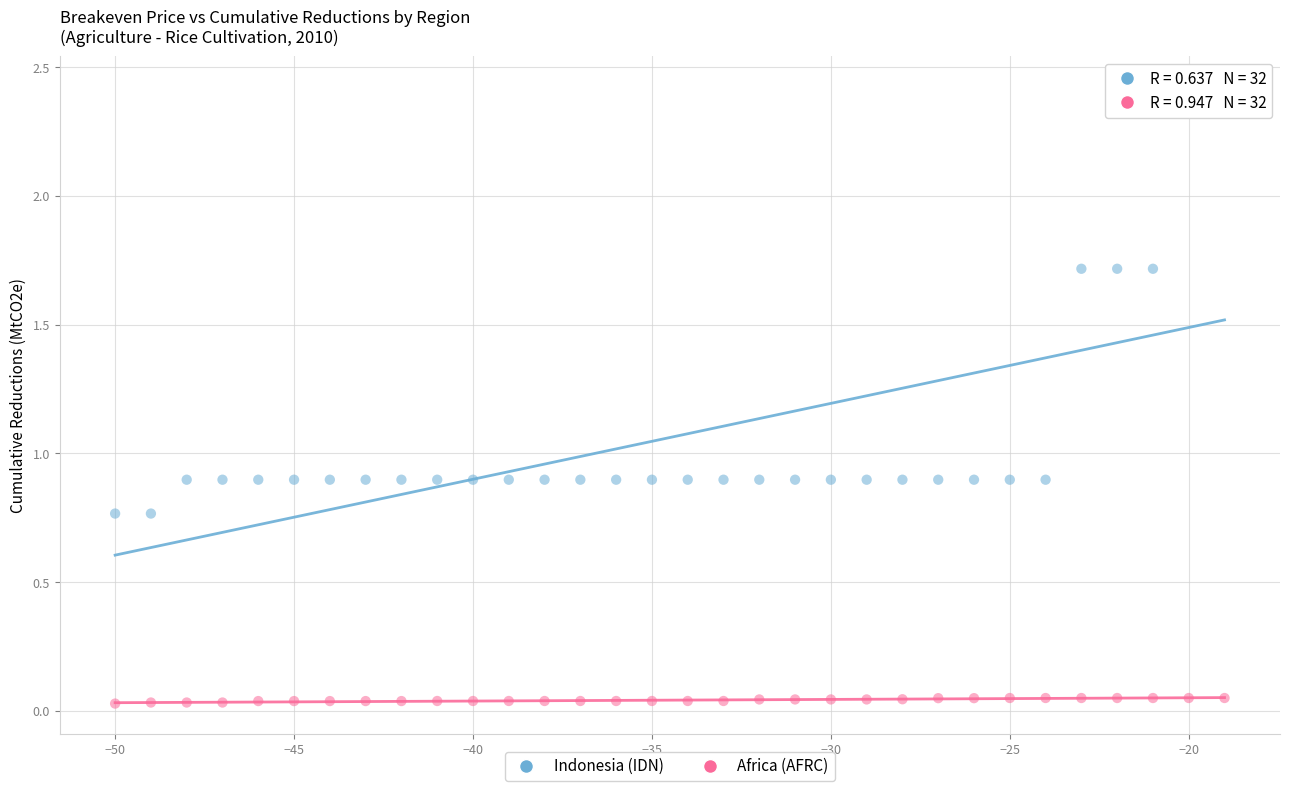

What are all the series names shown in the legend?

Indonesia (IDN), Africa (AFRC)